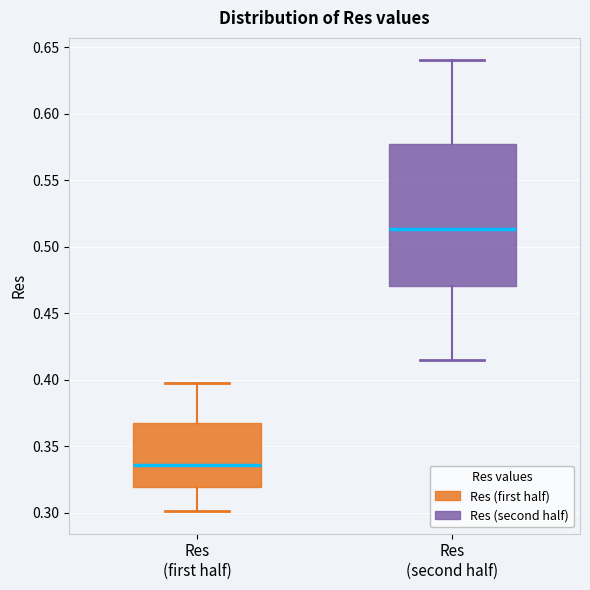

Which box's median line is the highest?

Res (second half)